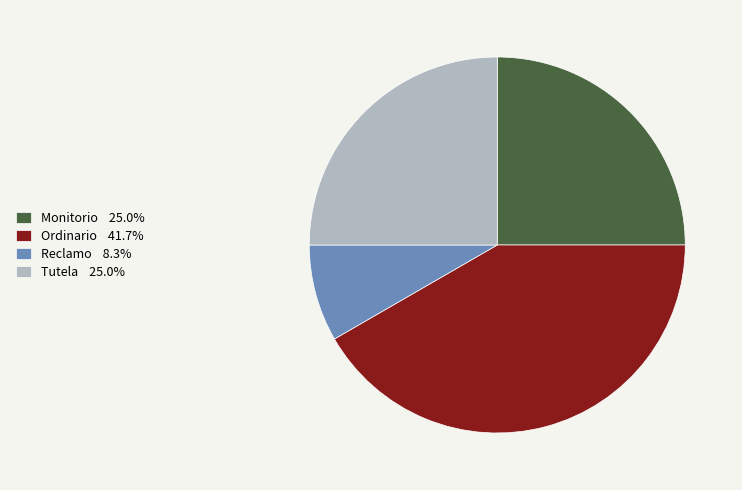

Approximately how many times larger is the value at Ordinario 41.7% compared to Reclamo 8.3%?

5.0